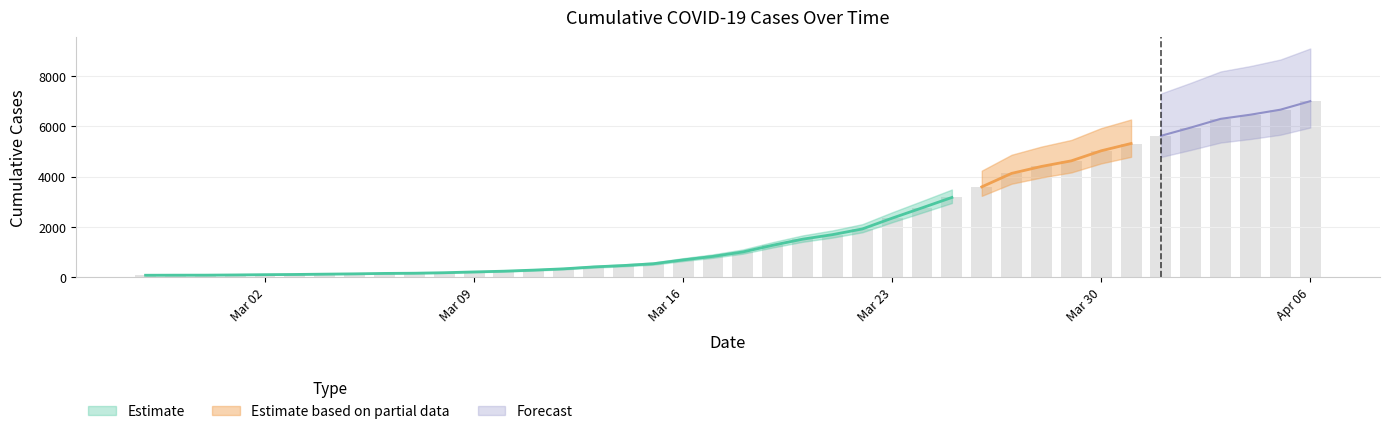

How many bars are there in total?

40